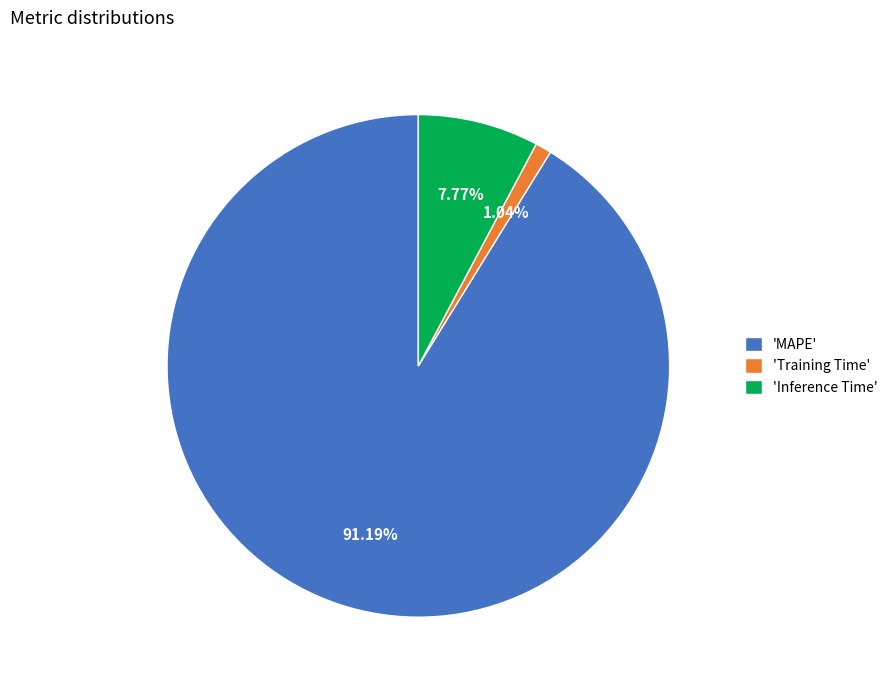

To the nearest percent, what is the difference between the largest and smallest slice percentages?

90%